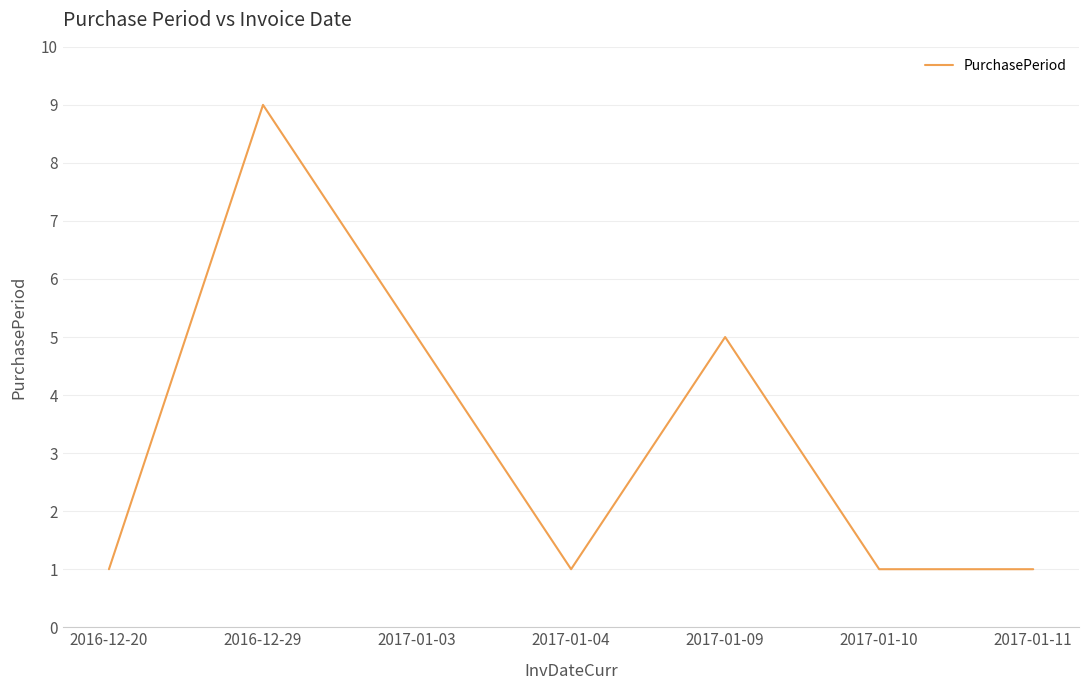

Is it true that the value at 2017-01-03 is 5?

True